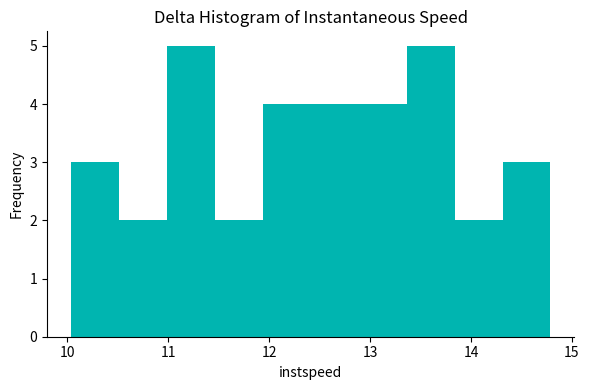

Reading left to right, list every bar in this chart as the range it spans on the x-axis followed by its height. Neither the bar edges nor the heights are printed on the chart, so give them approximately, as read against the axes.

10.0 to 10.5: 3
10.5 to 11.0: 2
11.0 to 11.5: 5
11.5 to 11.9: 2
11.9 to 12.4: 4
12.4 to 12.9: 4
12.9 to 13.4: 4
13.4 to 13.8: 5
13.8 to 14.3: 2
14.3 to 14.8: 3